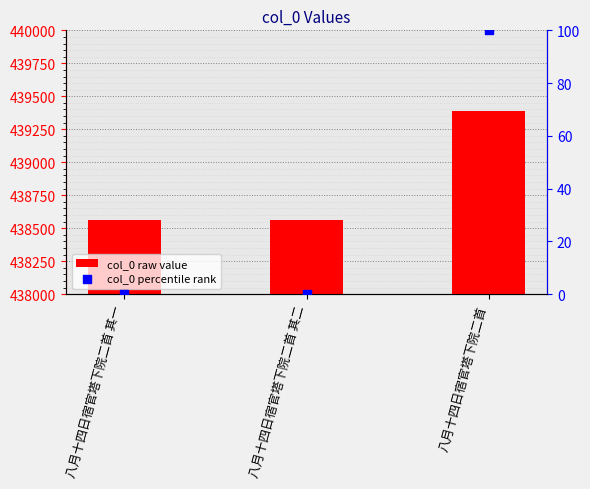

What is the total value across all series at 八月十四日宿官塔下院二首?

439485.0